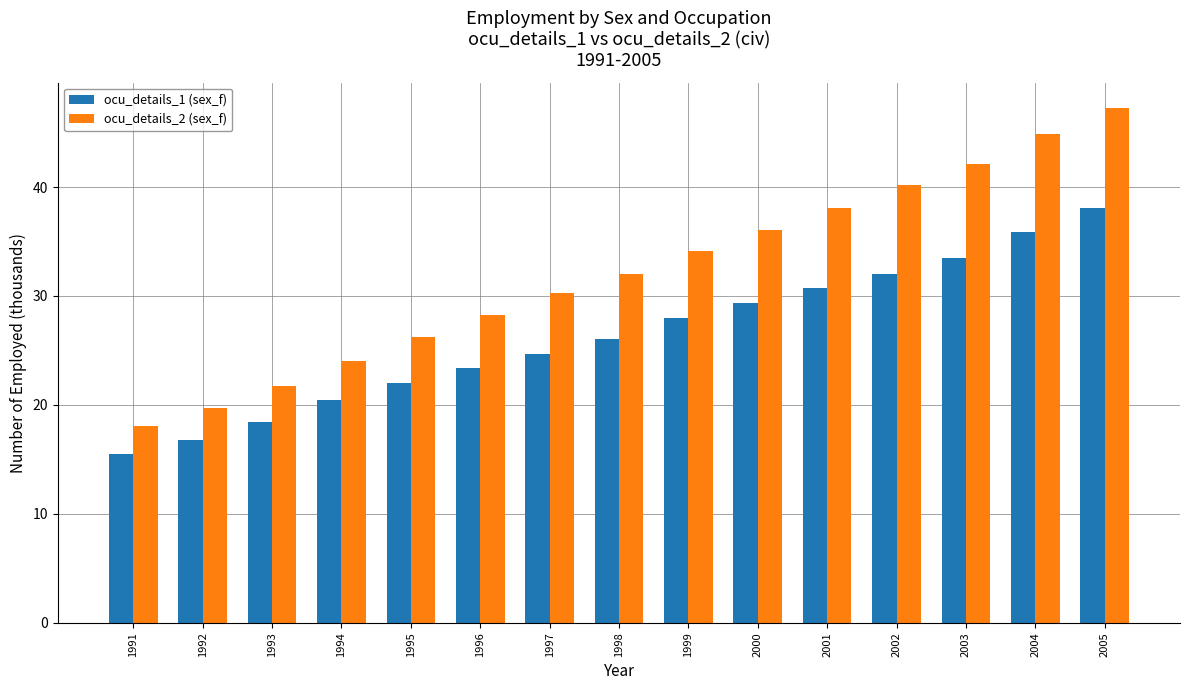

Which series has the largest range (max minus min)?

ocu_details_2 (sex_f)